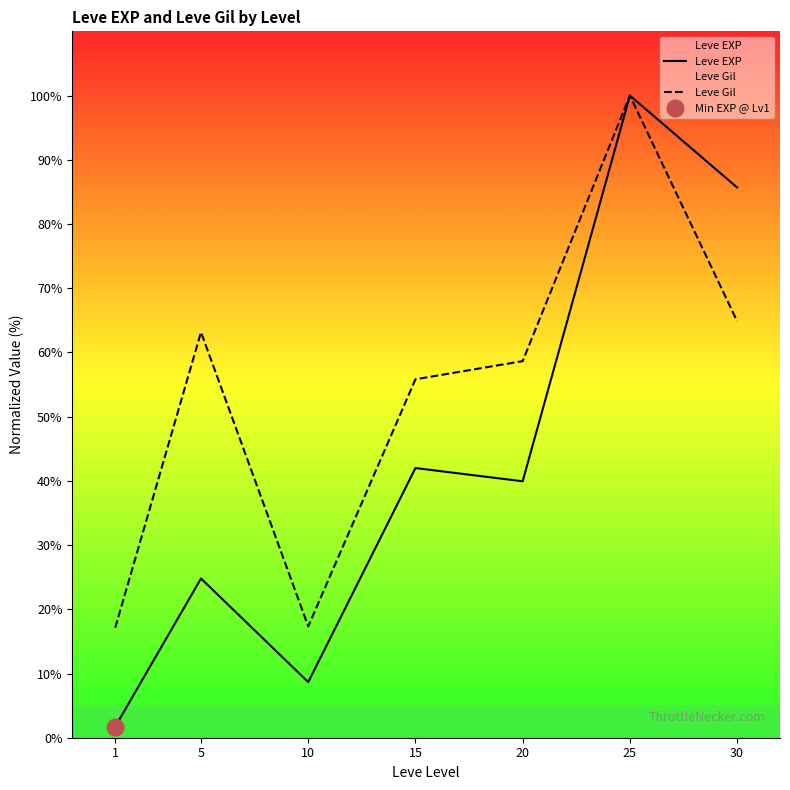

Reading left to right, transcribe all the data shown in this chart.

Leve EXP: 1=1.7	5=24.8	10=8.7	15=42.0	20=39.9	25=100.0	30=85.7
Leve Gil: 1=17.1	5=63.1	10=17.3	15=55.8	20=58.6	25=100.0	30=64.9